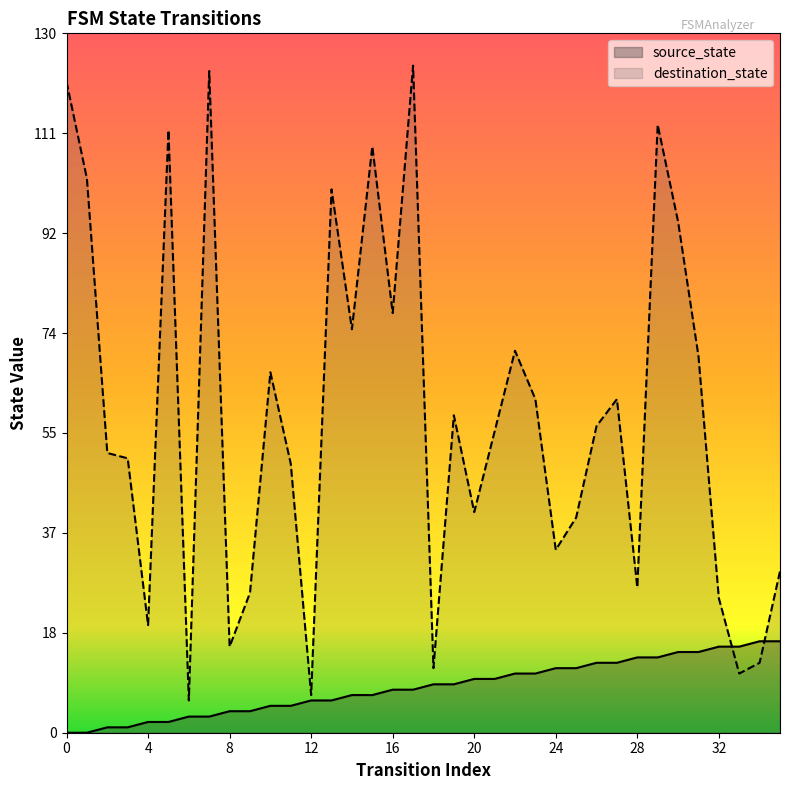

True or false: destination_state has more than 2 interior local peaks.

True